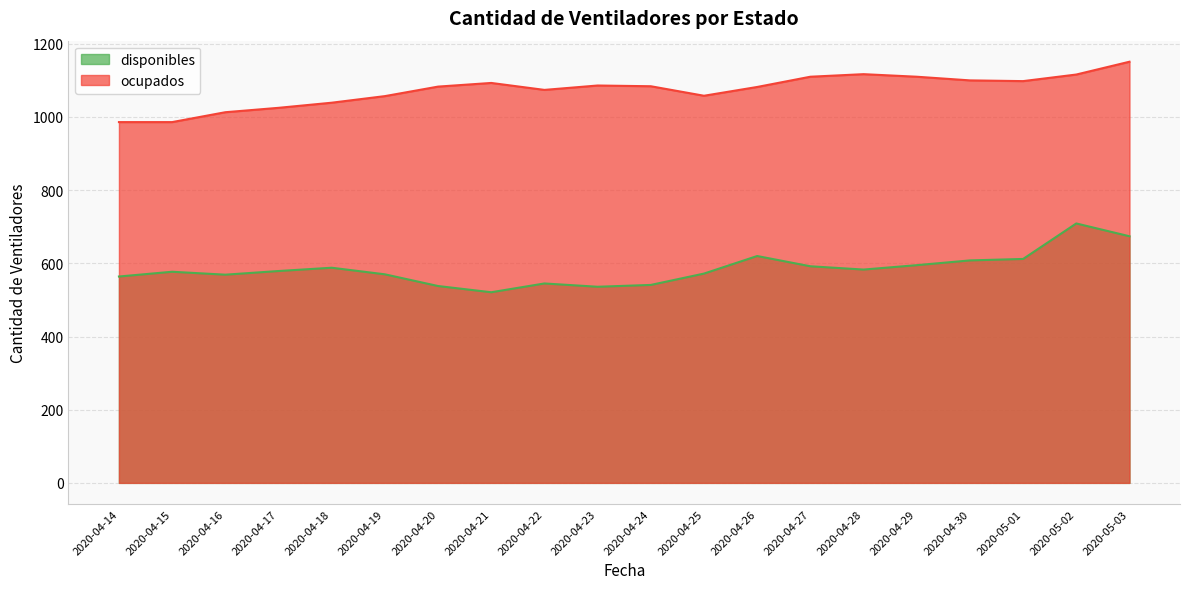

Reading right to left, what are all the values shown in this chart?

disponibles: 2020-05-03=674	2020-05-02=709	2020-05-01=612	2020-04-30=608	2020-04-29=595	2020-04-28=583	2020-04-27=592	2020-04-26=620	2020-04-25=572	2020-04-24=541	2020-04-23=536	2020-04-22=545	2020-04-21=521	2020-04-20=538	2020-04-19=570	2020-04-18=588	2020-04-17=579	2020-04-16=569	2020-04-15=577	2020-04-14=564
ocupados: 2020-05-03=1151	2020-05-02=1116	2020-05-01=1098	2020-04-30=1100	2020-04-29=1110	2020-04-28=1117	2020-04-27=1110	2020-04-26=1082	2020-04-25=1058	2020-04-24=1084	2020-04-23=1086	2020-04-22=1074	2020-04-21=1093	2020-04-20=1083	2020-04-19=1057	2020-04-18=1039	2020-04-17=1025	2020-04-16=1013	2020-04-15=986	2020-04-14=986